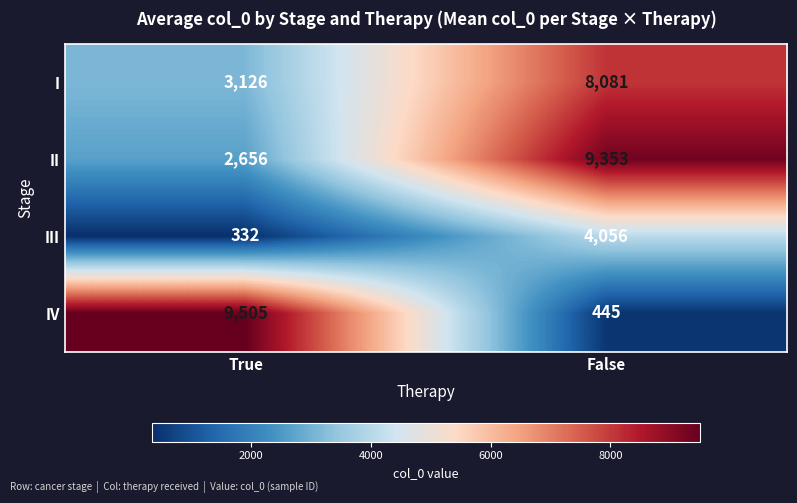

The value of IV at True is 9505. True or false?

True